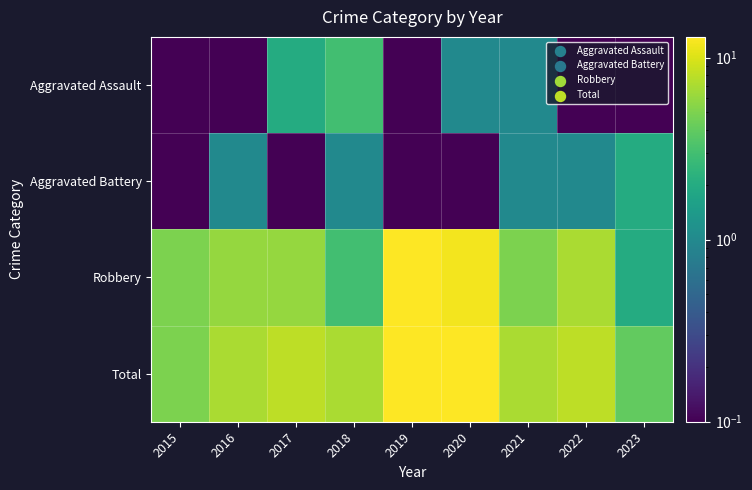

Reading left to right, extract all data points from this chart.

Aggravated Assault: 2015=0.1	2016=0.1	2017=2.0	2018=3.0	2019=0.1	2020=1.0	2021=1.0	2022=0.1	2023=0.1
Aggravated Battery: 2015=0.1	2016=1.0	2017=0.1	2018=1.0	2019=0.1	2020=0.1	2021=1.0	2022=1.0	2023=2.0
Robbery: 2015=5.0	2016=6.0	2017=6.0	2018=3.0	2019=13.0	2020=12.0	2021=5.0	2022=7.0	2023=2.0
Total: 2015=5.0	2016=7.0	2017=8.0	2018=7.0	2019=13.0	2020=13.0	2021=7.0	2022=8.0	2023=4.0